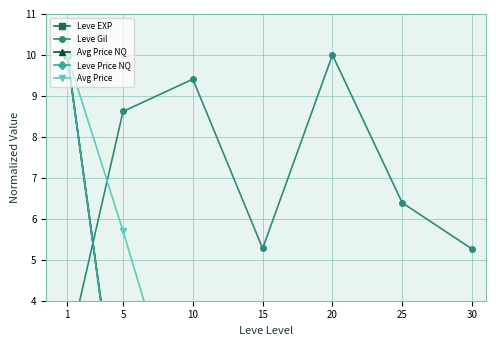

What is the highest value of the Leve Price NQ series?

10.0